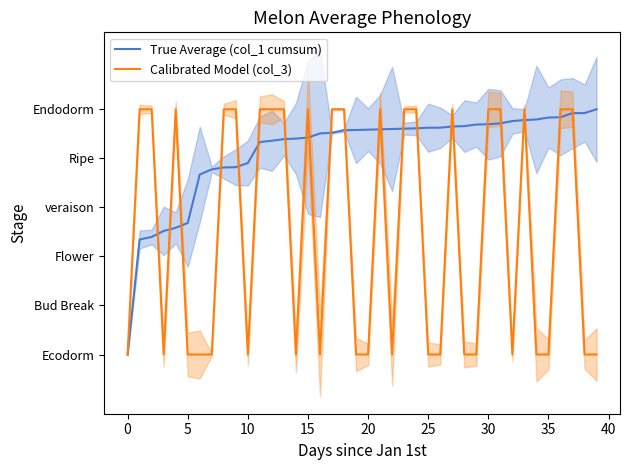

Is it true that Calibrated Model (col_3) equals 1.7 at 37?

False